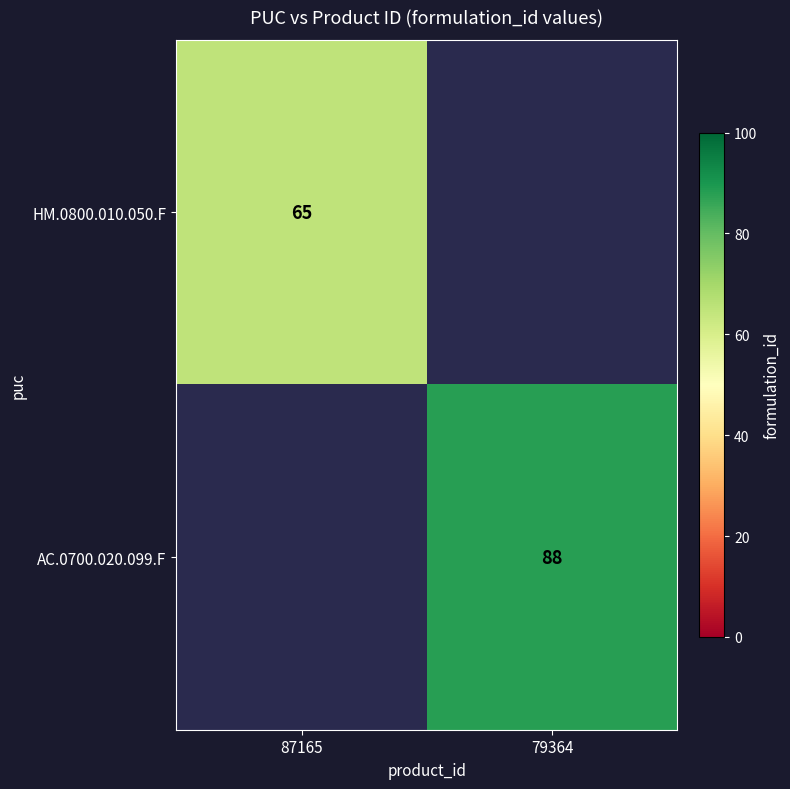

Is it true that HM.0800.010.050.F equals 28 at 87165?

False